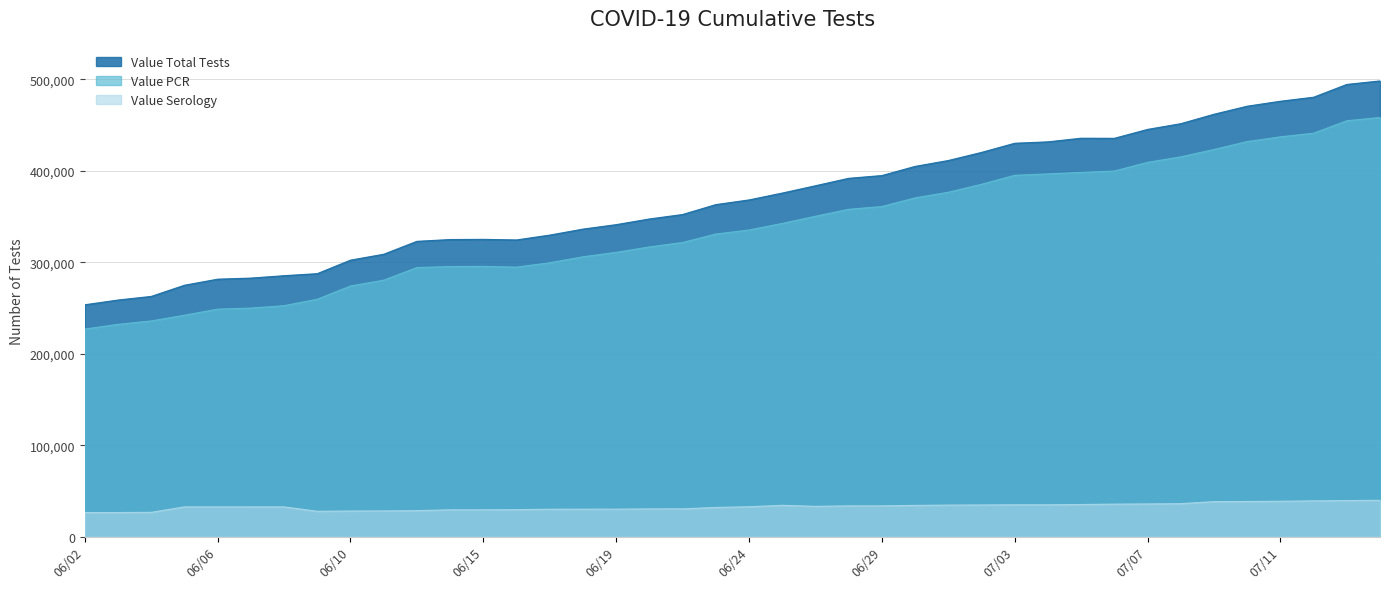

What is the difference between the second highest and minimum values in the Value PCR series?

227626